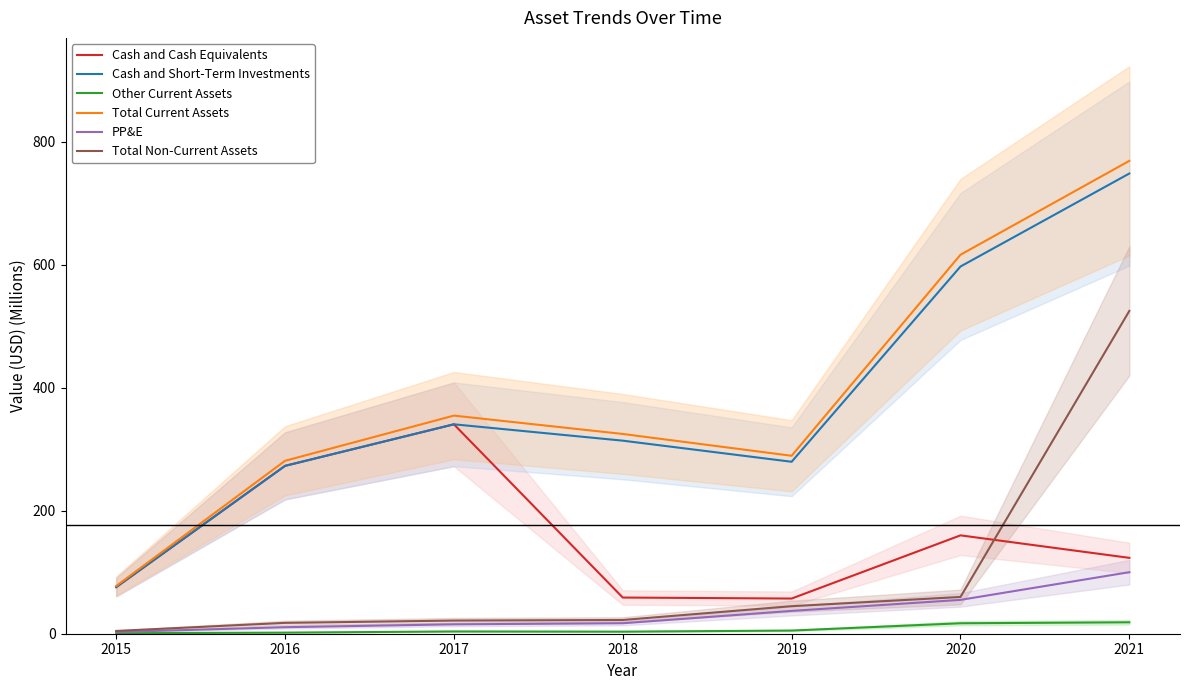

The value of Cash and Cash Equivalents at 2017 is 199.0. True or false?

False